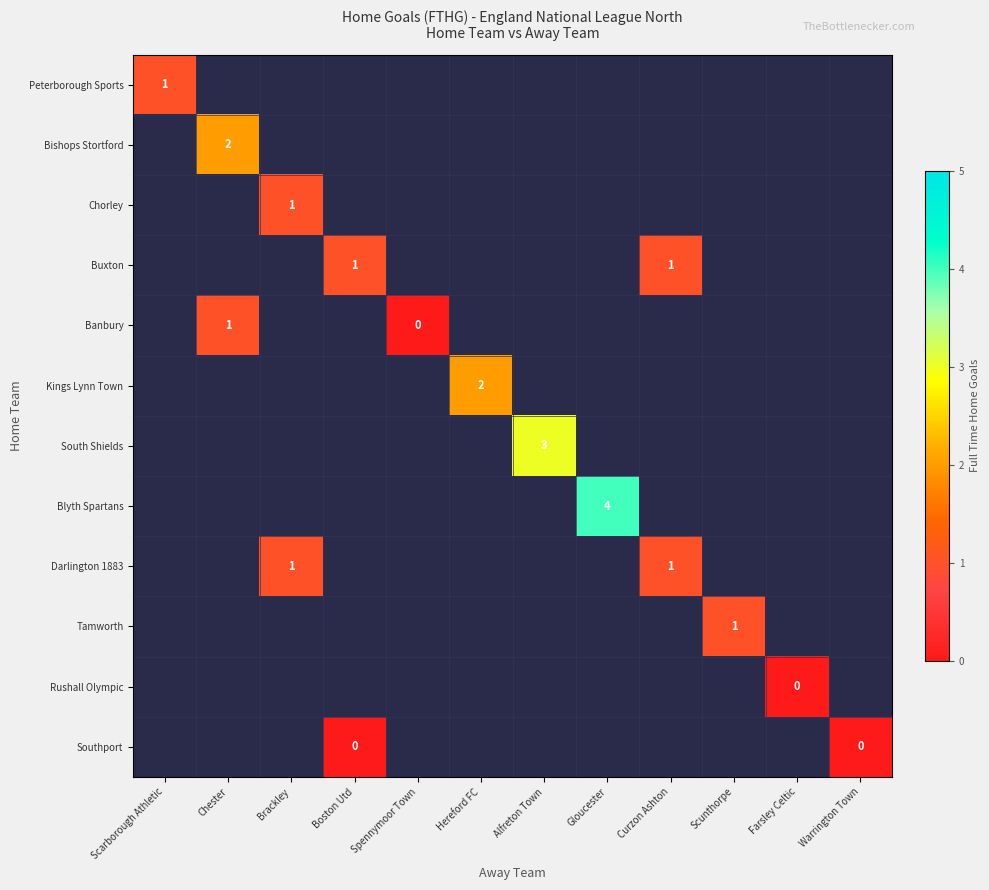

Count the number of data series in this chart.

12